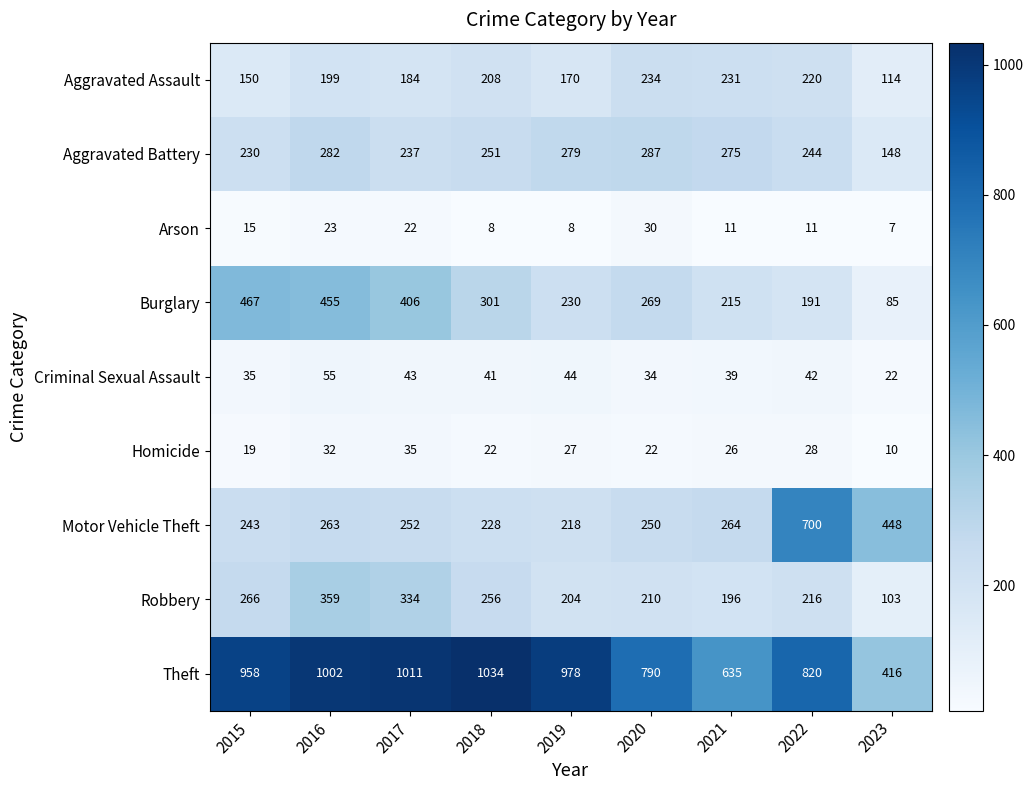

Which category has the highest value across all series?

2018